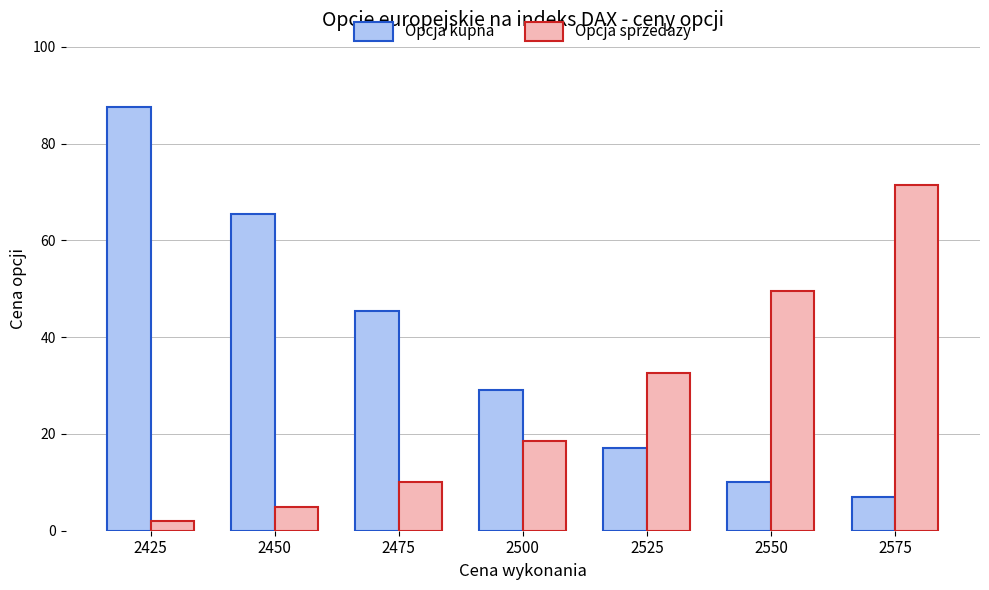

What is the sum of the Opcja kupna values at 2525 and 2575?

24.0